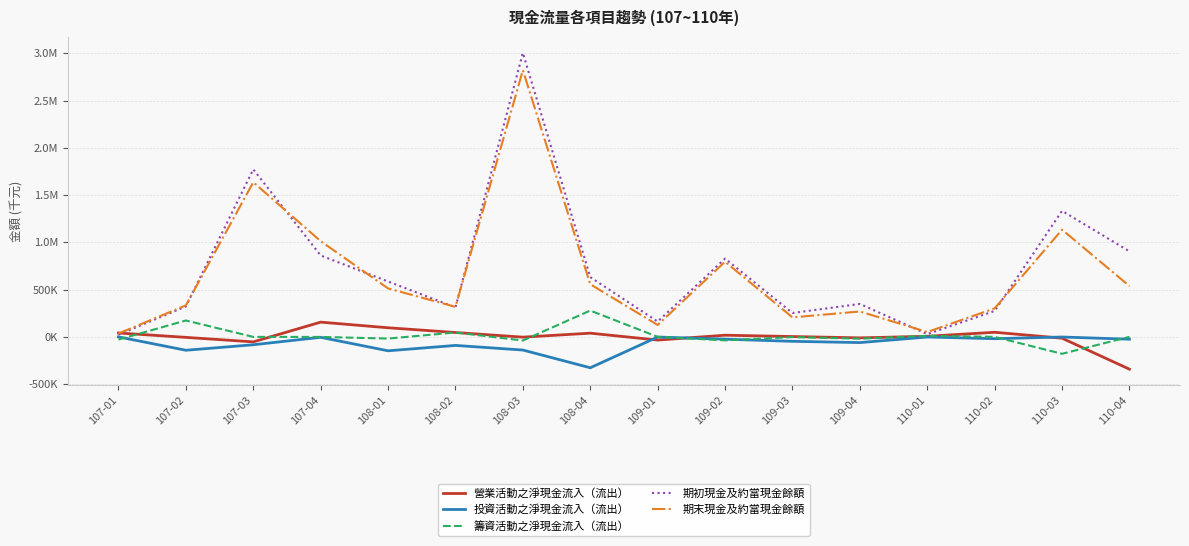

What is the average value of the 期末現金及約當現金餘額 series?

665313